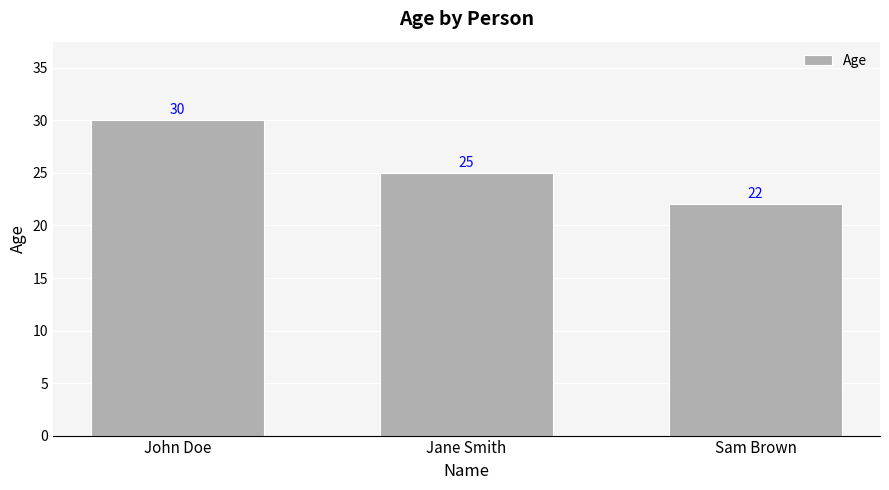

The chart shows a value of 30 at John Doe. True or false?

True